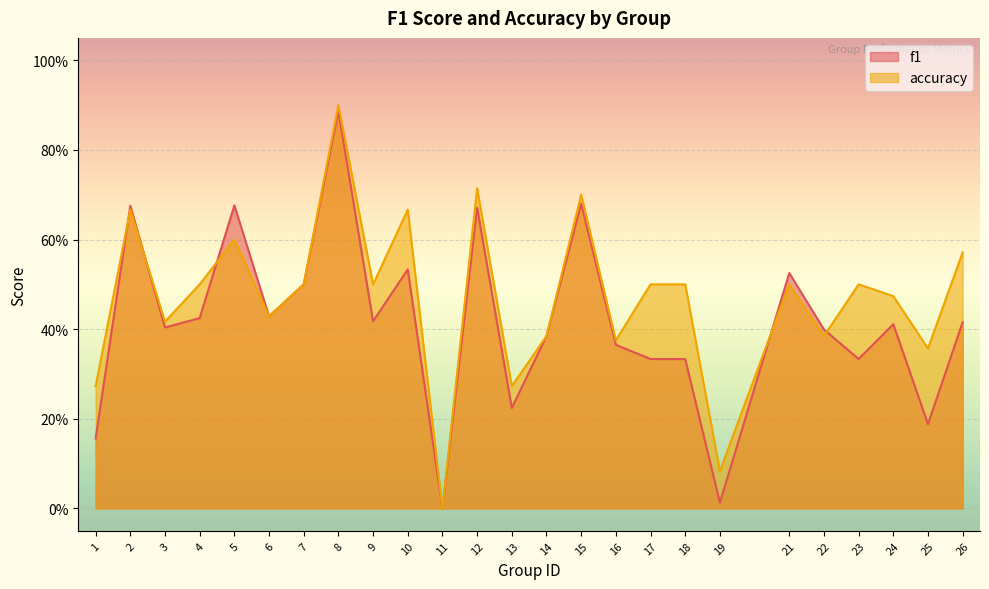

How many intersections are there between f1 and accuracy?

5